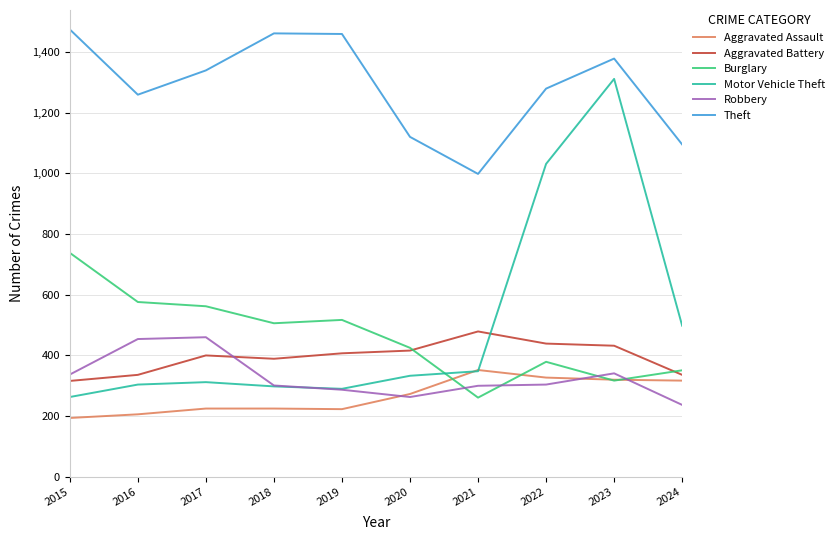

At which label does Aggravated Battery reach its peak?

2021